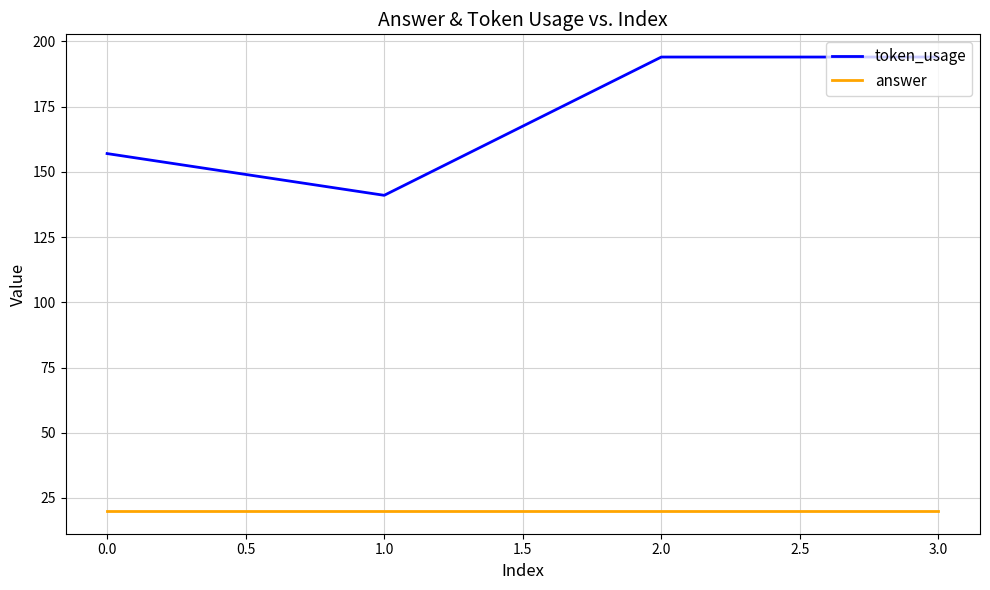

What is the maximum value shown in the chart?

194